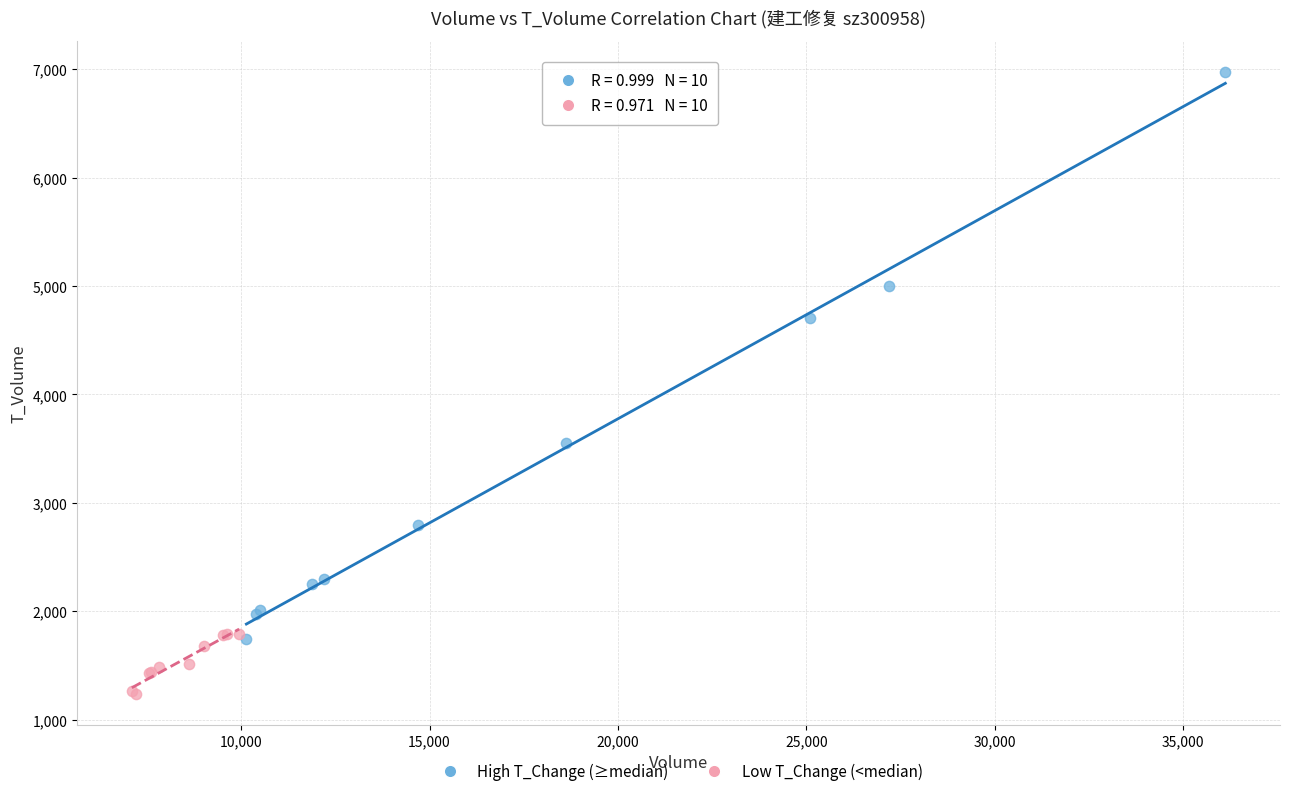

Which series contains the highest Y value?

High T_Change (≥median)